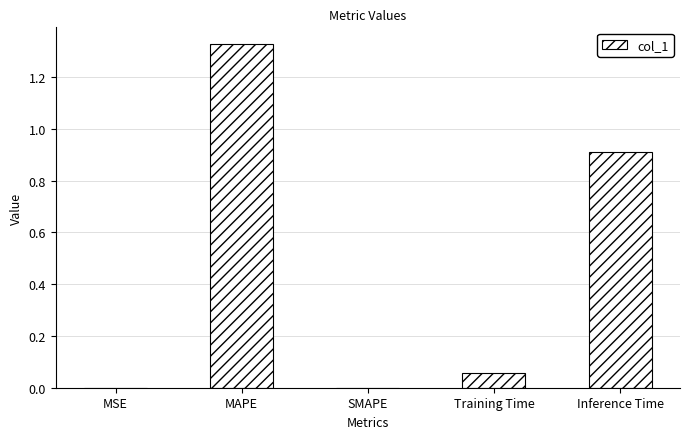

What value does the data have at Inference Time?

0.9